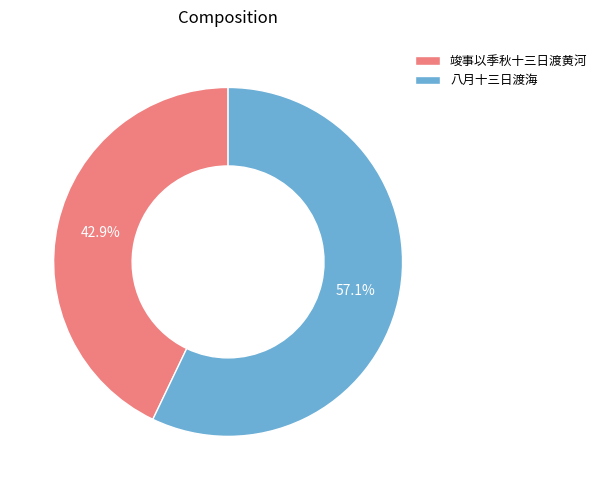

Which slice is the smallest?

竣事以季秋十三日渡黄河